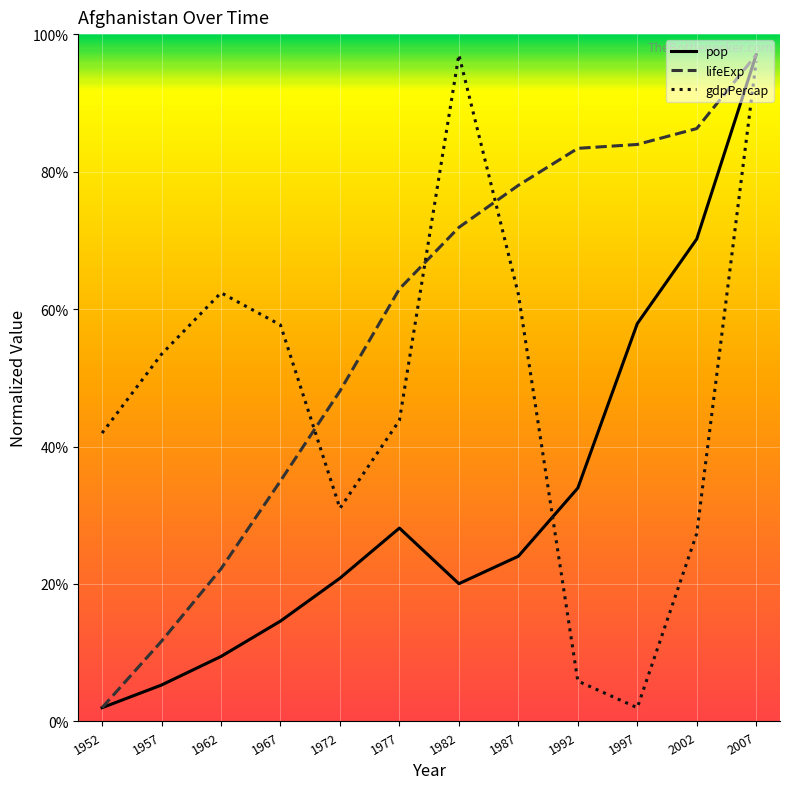

What is the difference between the gdpPercap values at 2002 and 1982?

69.7